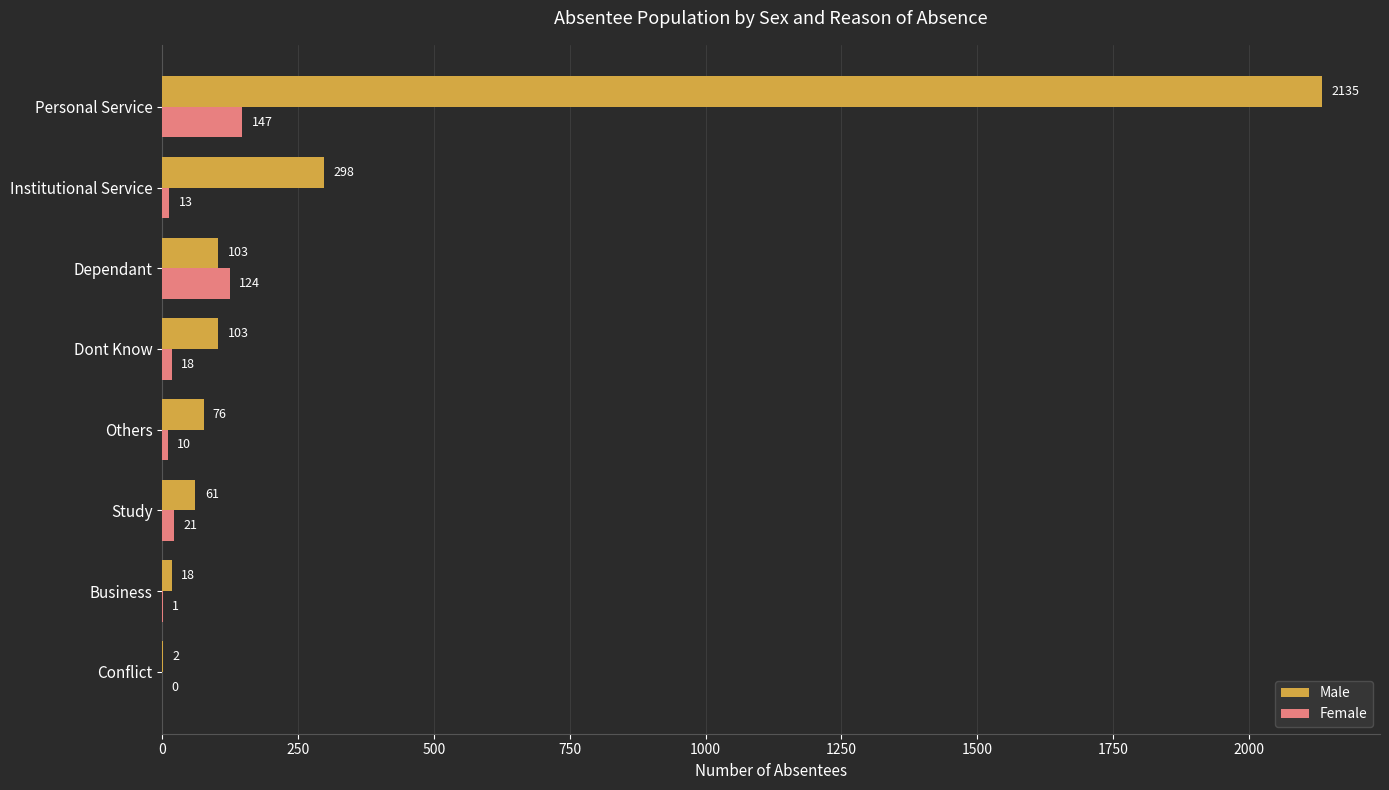

Which category has the highest value in the Female series?

Personal Service